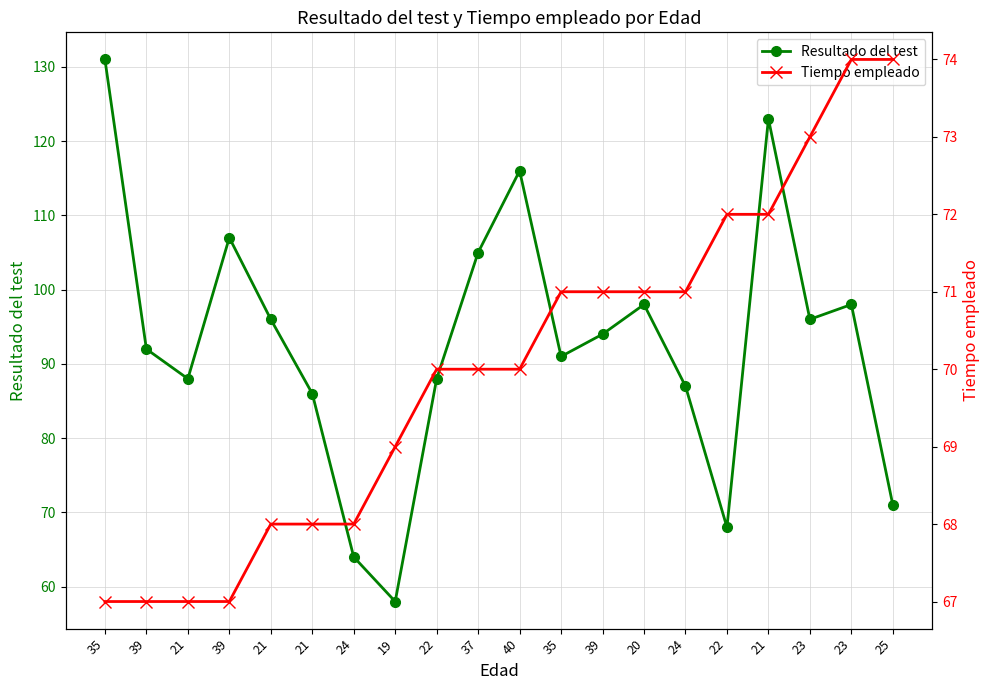

What is the spread (max minus min) of values at 19?

11